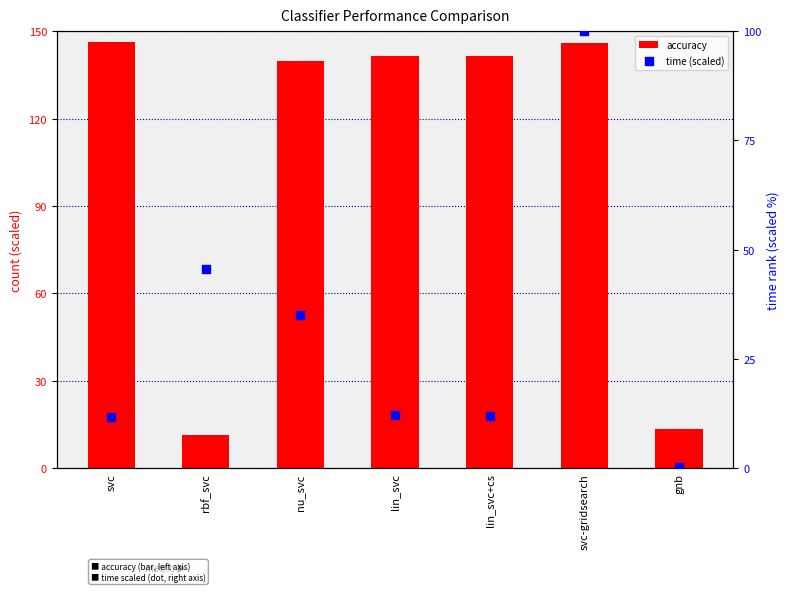

Which series reaches the minimum Y coordinate?

time (scaled)